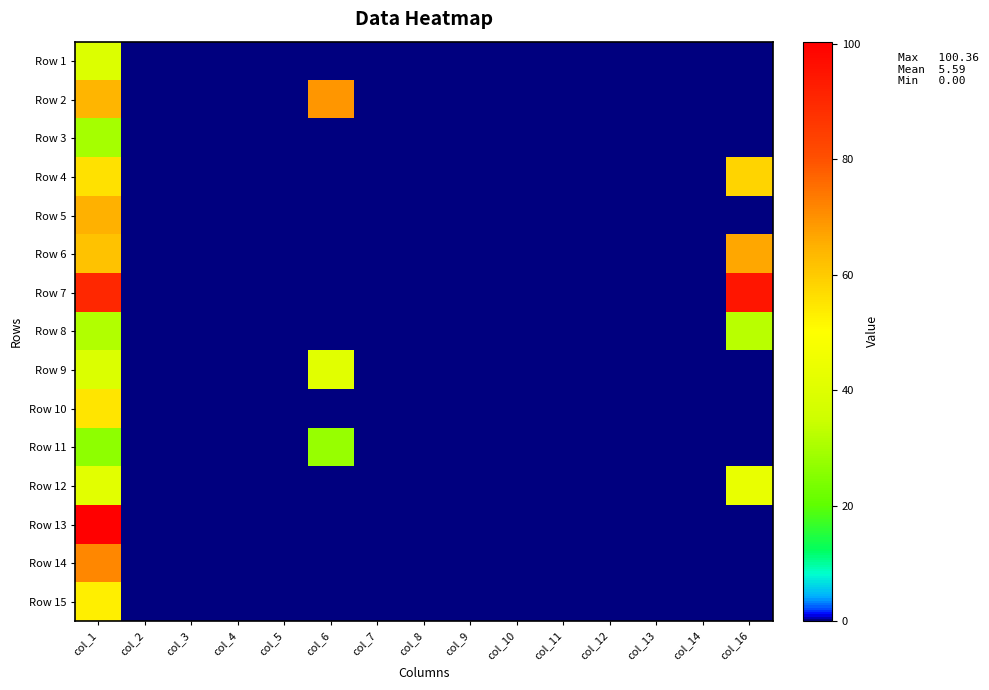

At how many categories does at least one series exceed 96?

1